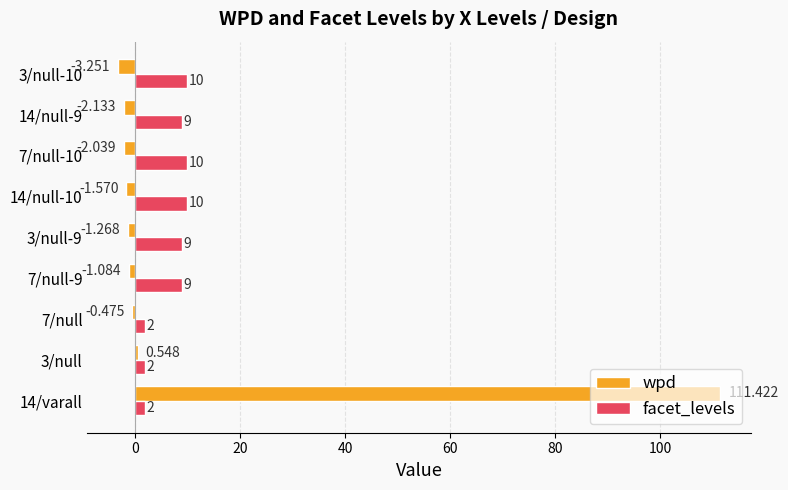

How many negative values does the wpd series have?

7